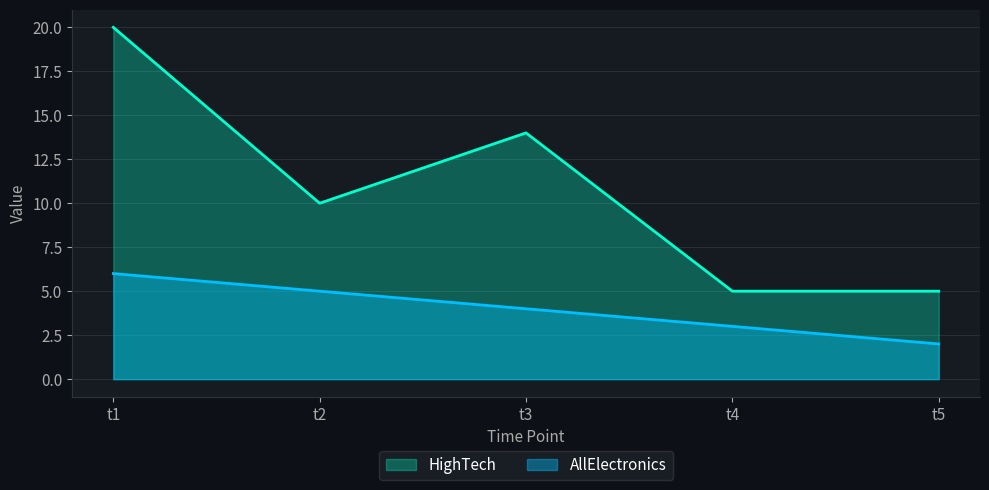

True or false: AllElectronics has more than 1 interior local peaks.

False